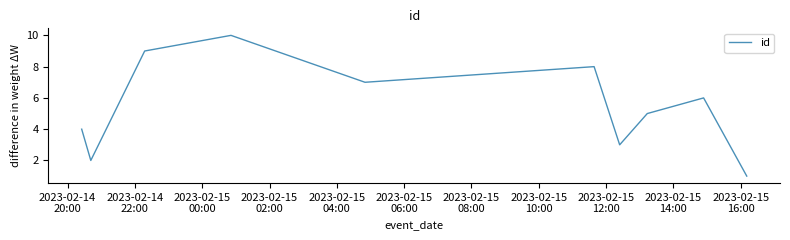

How many values are below 6?

5